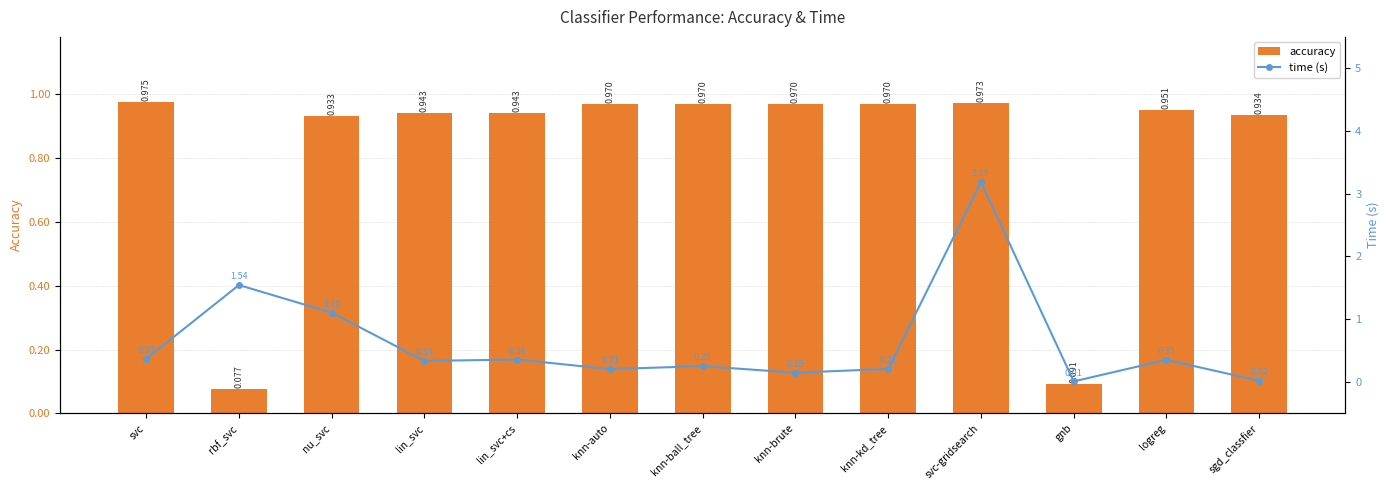

List the series in order of their overall mean, highest first.

accuracy, time (s)